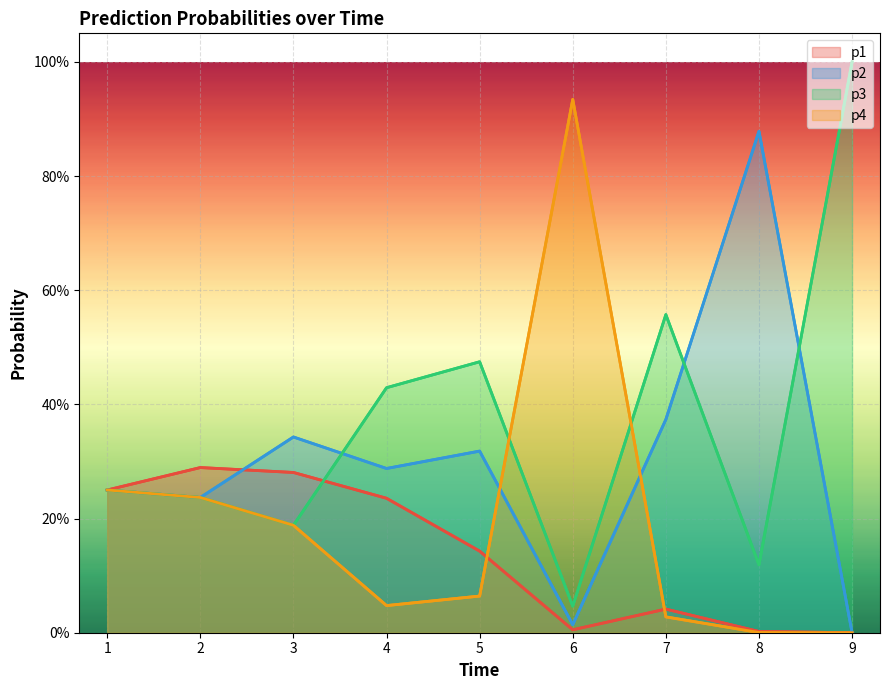

What are all the series names shown in the legend?

p1, p2, p3, p4